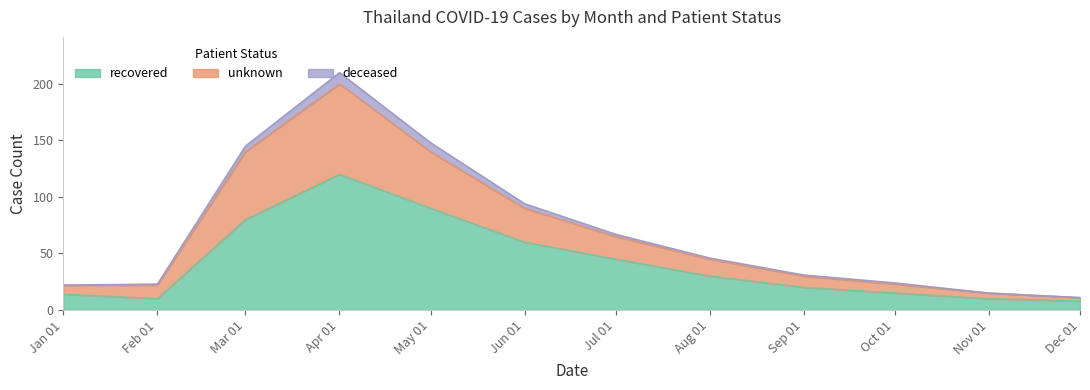

At which category is the sum across all series the highest?

Apr 01